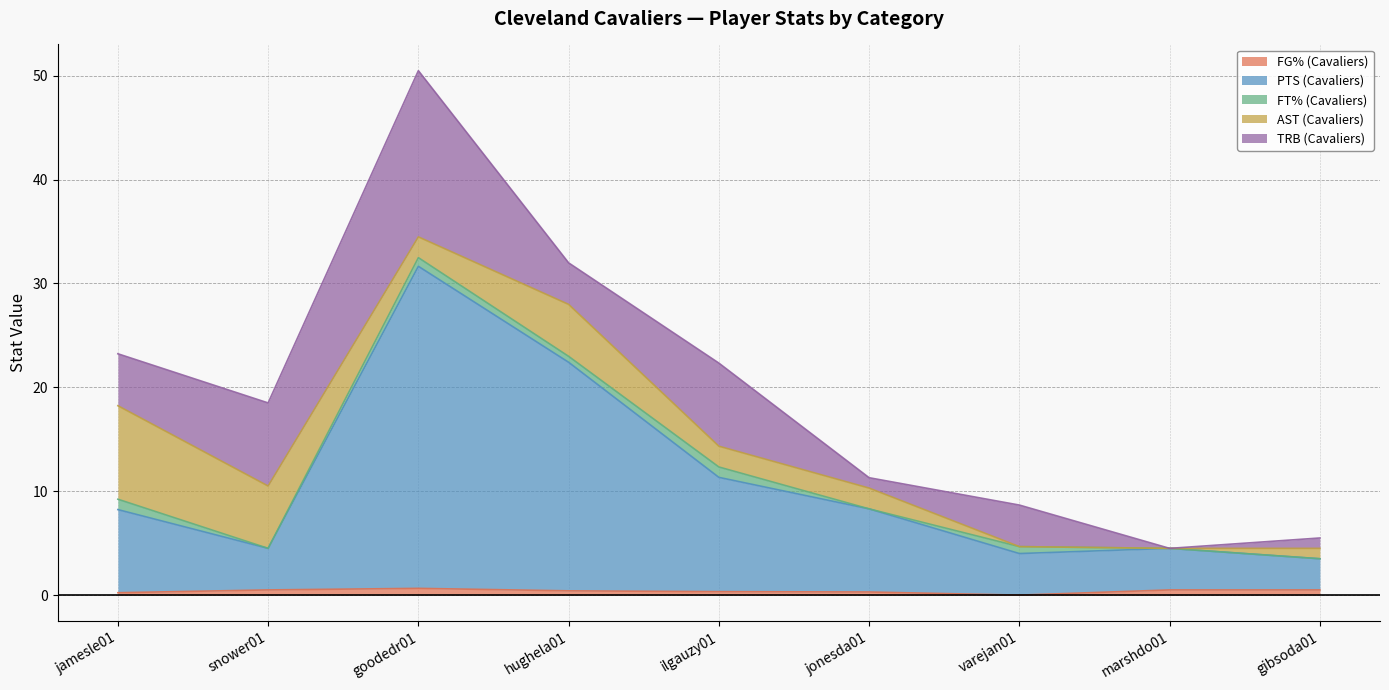

Reading left to right, extract all data points from this chart.

FG% (Cavaliers): jamesle01=0.2	snower01=0.5	goodedr01=0.7	hughela01=0.4	ilgauzy01=0.3	jonesda01=0.3	varejan01=0.0	marshdo01=0.5	gibsoda01=0.5
PTS (Cavaliers): jamesle01=8.0	snower01=4.0	goodedr01=31.0	hughela01=22.0	ilgauzy01=11.0	jonesda01=8.0	varejan01=4.0	marshdo01=4.0	gibsoda01=3.0
FT% (Cavaliers): jamesle01=1.0	snower01=0.0	goodedr01=0.8	hughela01=0.6	ilgauzy01=1.0	jonesda01=0.0	varejan01=0.7	marshdo01=0.0	gibsoda01=0.0
AST (Cavaliers): jamesle01=9.0	snower01=6.0	goodedr01=2.0	hughela01=5.0	ilgauzy01=2.0	jonesda01=2.0	varejan01=0.0	marshdo01=0.0	gibsoda01=1.0
TRB (Cavaliers): jamesle01=5.0	snower01=8.0	goodedr01=16.0	hughela01=4.0	ilgauzy01=8.0	jonesda01=1.0	varejan01=4.0	marshdo01=0.0	gibsoda01=1.0